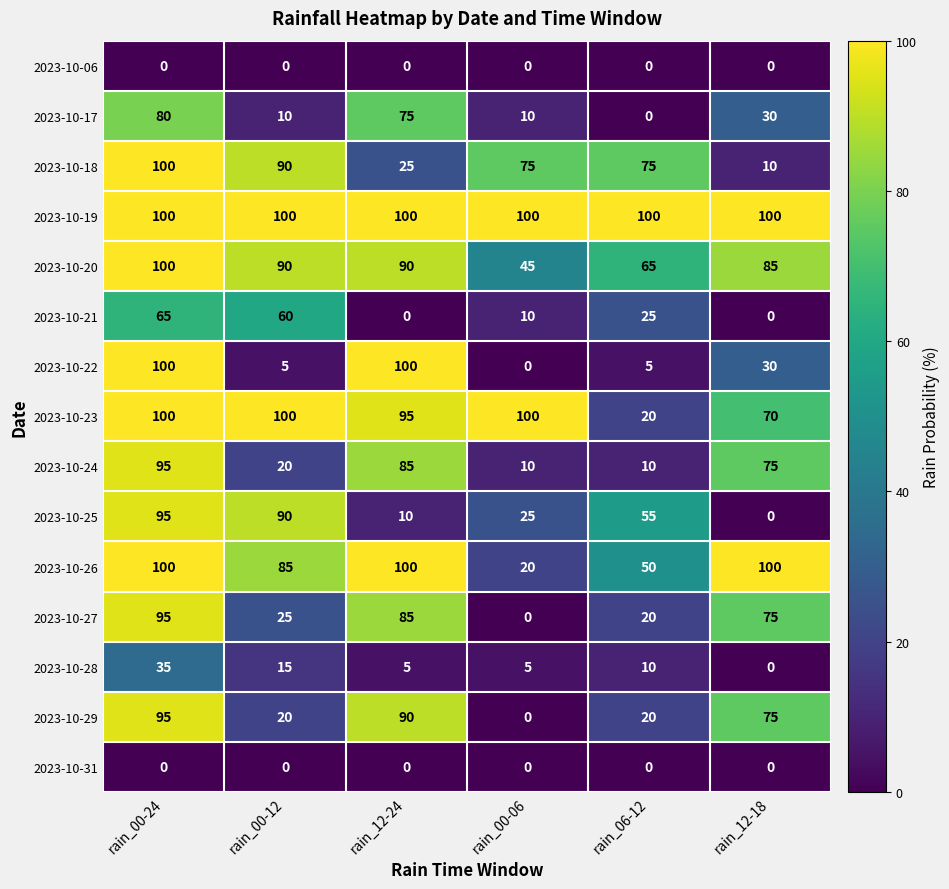

True or false: 2023-10-20 has a value of 90 at rain_12-24.

True